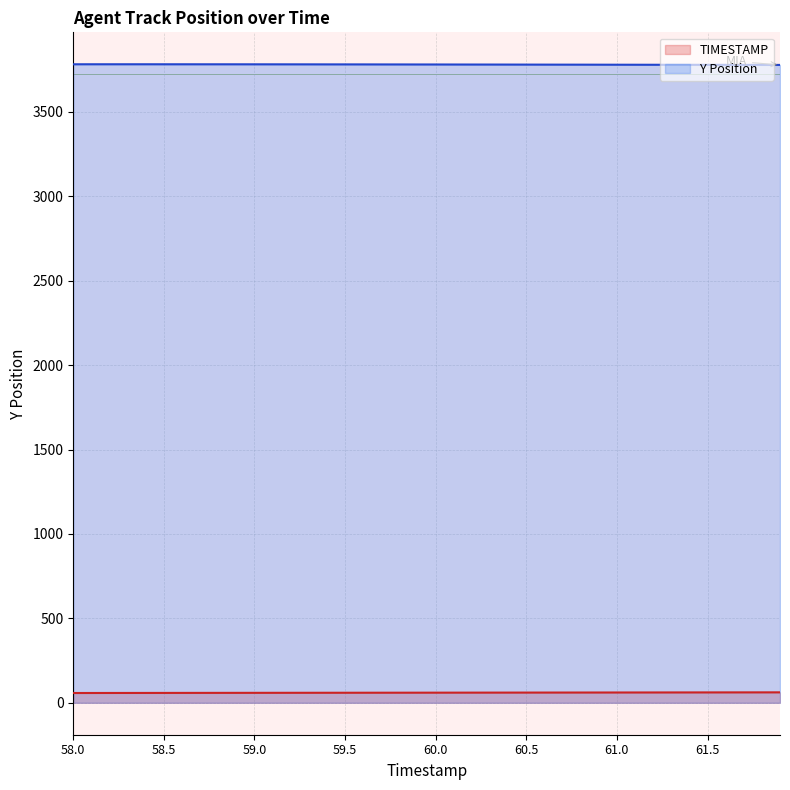

Reading left to right, list all the values displayed in this chart.

TIMESTAMP: 58.0	58.1	58.2	58.3	58.4	58.5	58.6	58.7	58.8	58.9	59.0	59.1	59.2	59.3	59.4	59.5	59.6	59.7	59.8	59.9	60.0	60.1	60.2	60.3	60.4	60.5	60.6	60.7	60.8	60.9	61.0	61.1	61.2	61.3	61.4	61.5	61.6	61.7	61.8	61.9
Y: 3781.5	3781.6	3781.6	3781.6	3781.6	3781.5	3781.5	3781.5	3781.5	3781.4	3781.3	3781.2	3781.2	3781.1	3780.9	3780.8	3780.8	3780.6	3780.5	3780.4	3780.3	3780.2	3780.0	3779.9	3779.8	3779.6	3779.5	3779.3	3779.2	3779.1	3778.9	3778.8	3778.6	3778.5	3778.3	3778.2	3778.1	3777.9	3777.9	3777.7